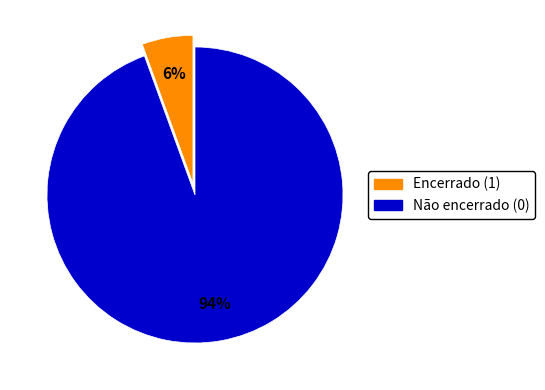

Is there a majority slice in this chart?

Yes